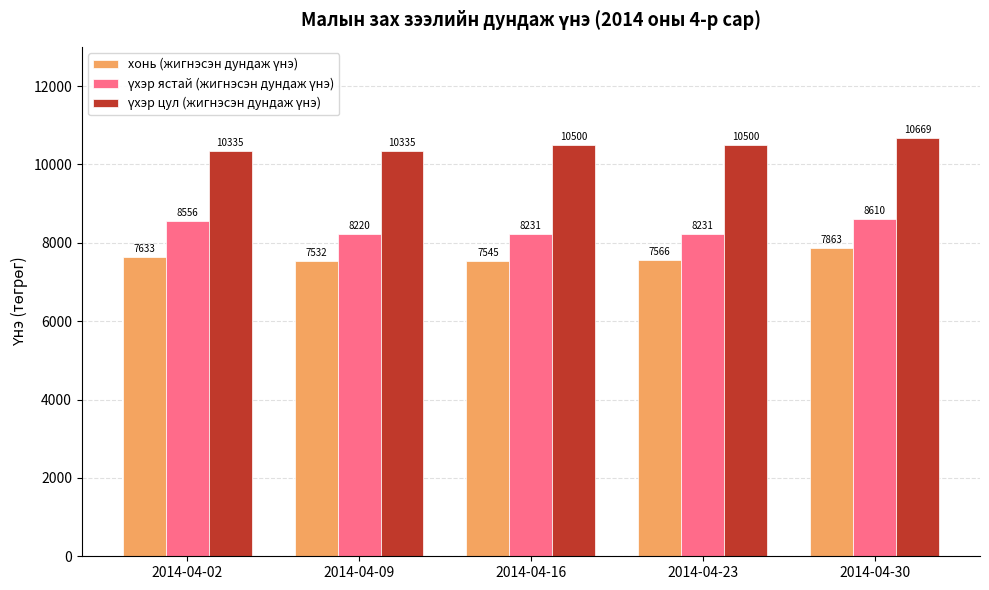

Count the number of data series in this chart.

3